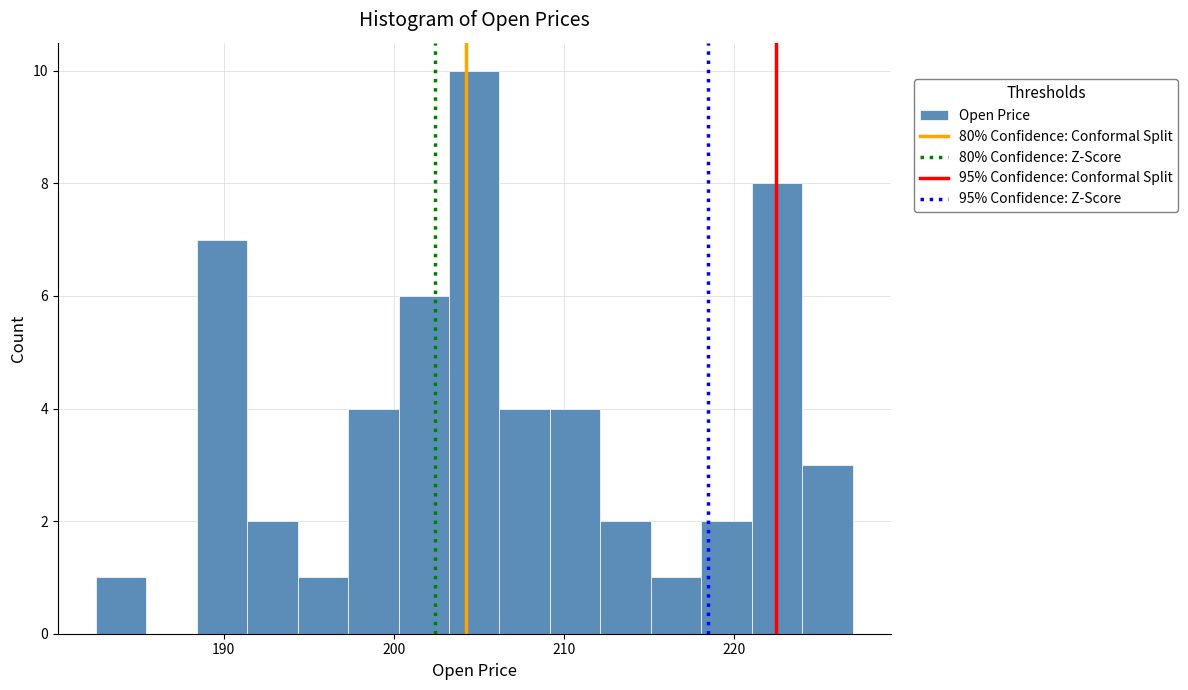

Read against the x-axis, roughly where is the centre of the tallest bar?

205